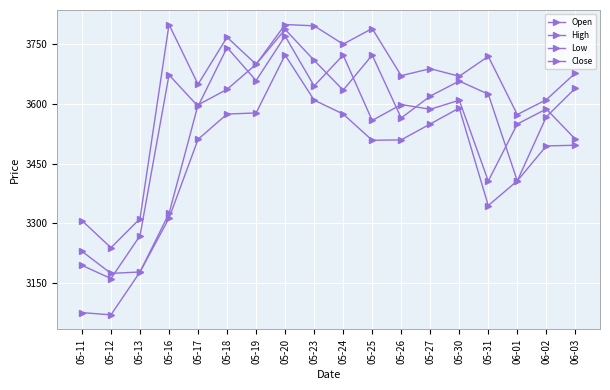

What is the approximate value of High at 05-20?

3800.0